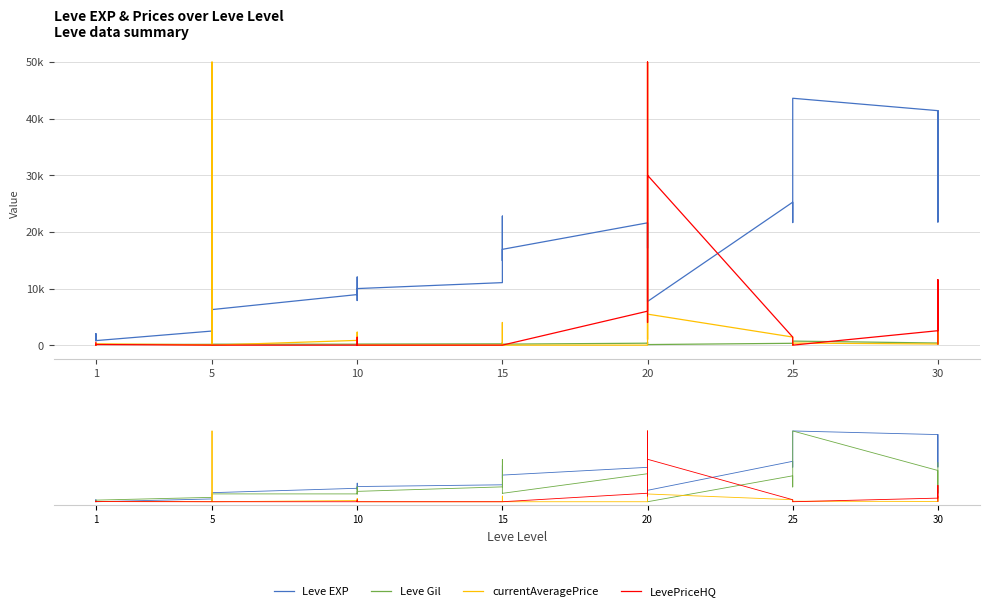

Which series changed the most between 10 and 20?

Leve EXP